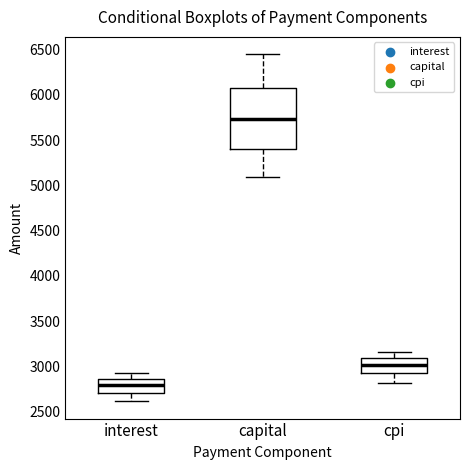

Which box has the lowest median line?

interest